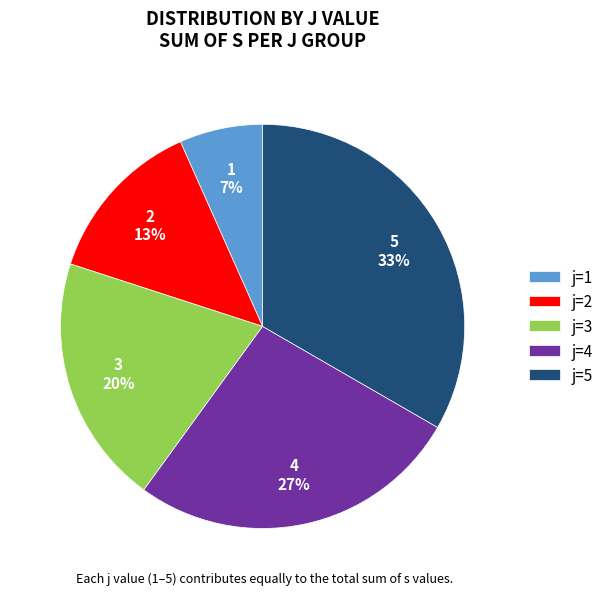

To the nearest percent, what percentage of the pie is j=4?

27%